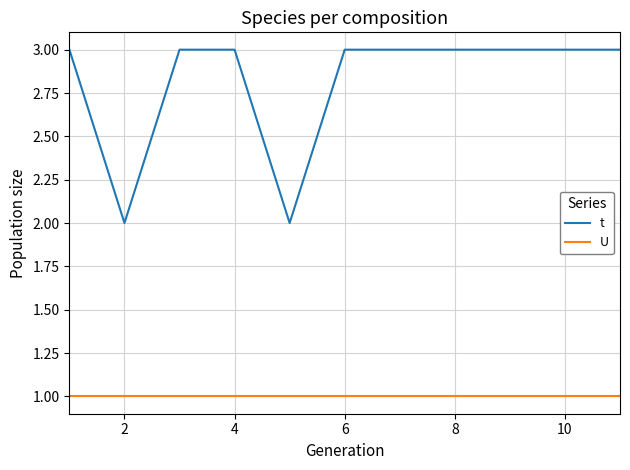

Which series has the largest total across all categories?

t